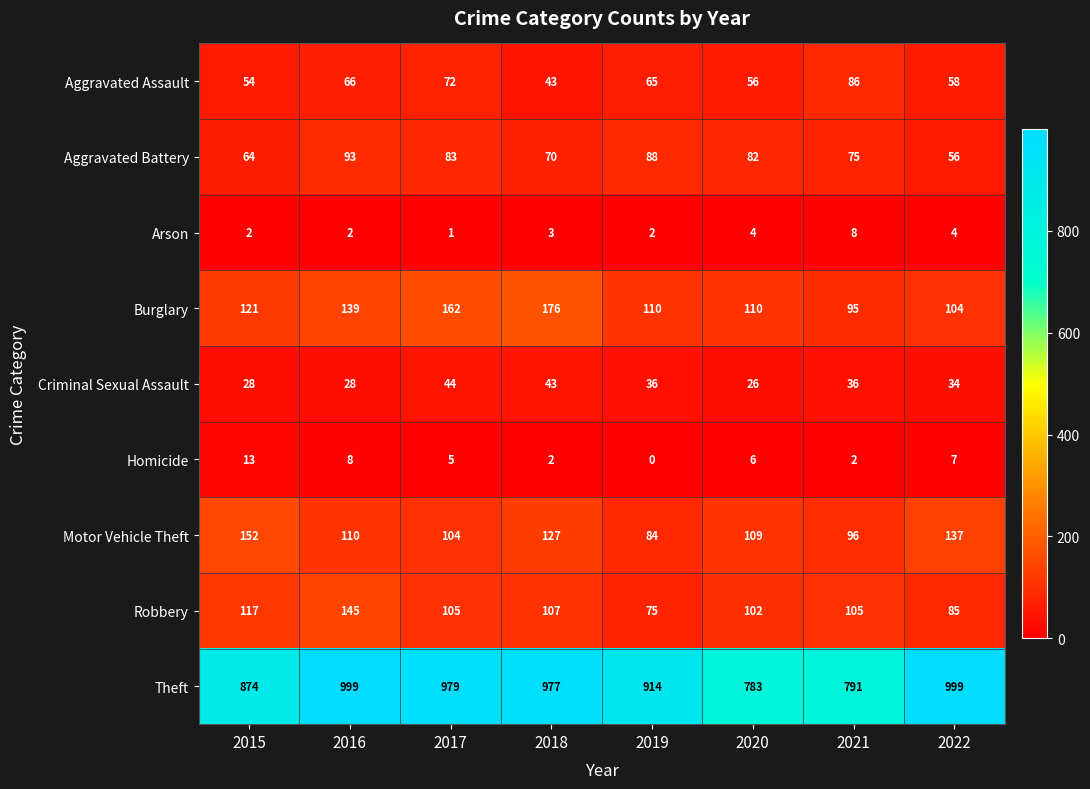

Rank the series at 2022 from lowest to highest value.

Arson, Homicide, Criminal Sexual Assault, Aggravated Battery, Aggravated Assault, Robbery, Burglary, Motor Vehicle Theft, Theft